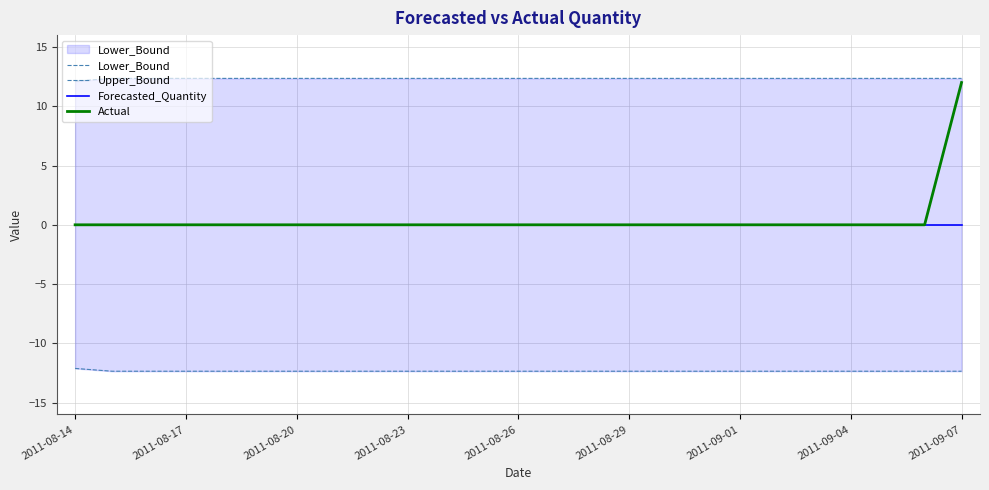

The value of Forecasted_Quantity at 2011-08-20 is 0.0. True or false?

True